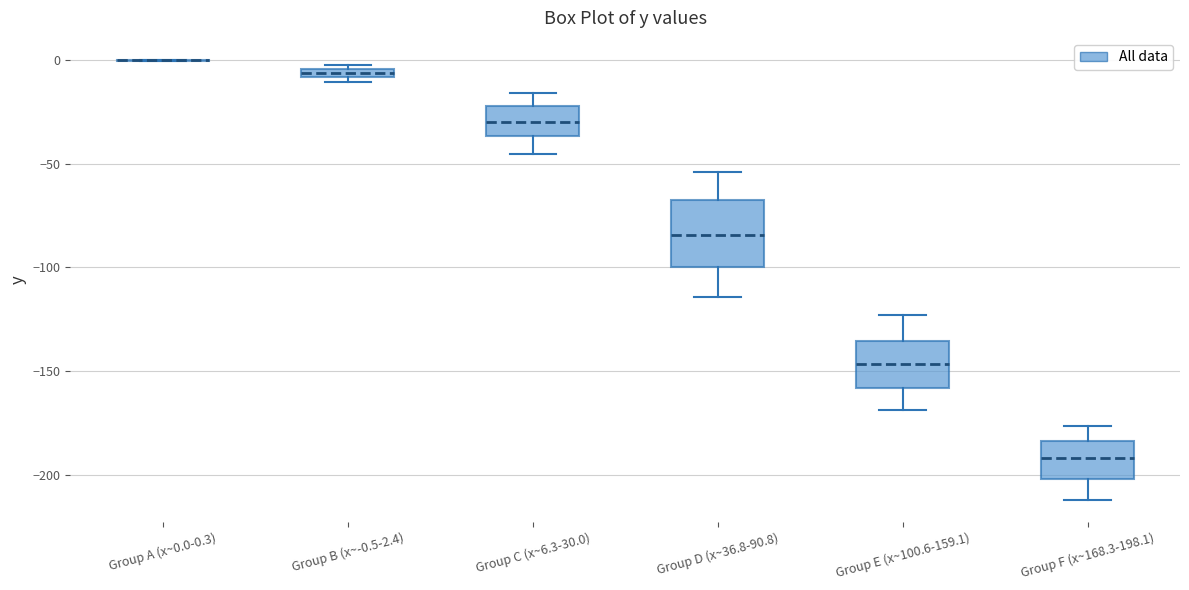

Comparing the boxes themselves (not the whiskers), which one is the tallest?

Group D (x~36.8-90.8)